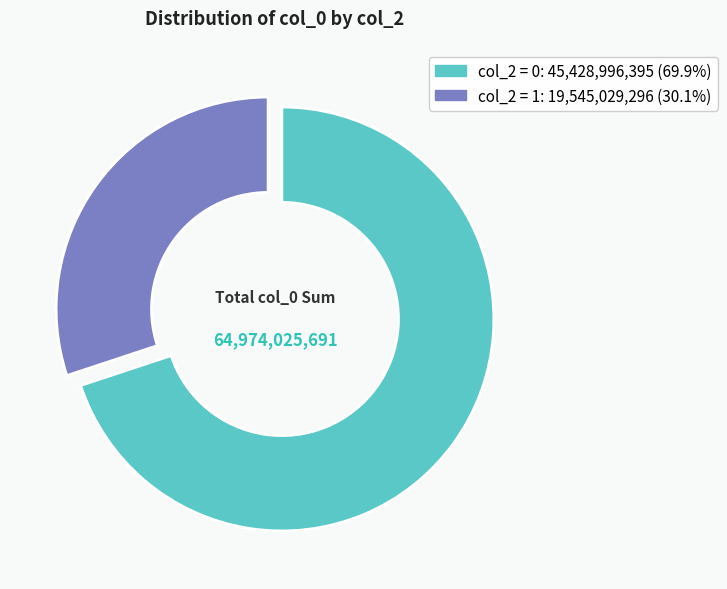

Is there a majority slice in this chart?

Yes